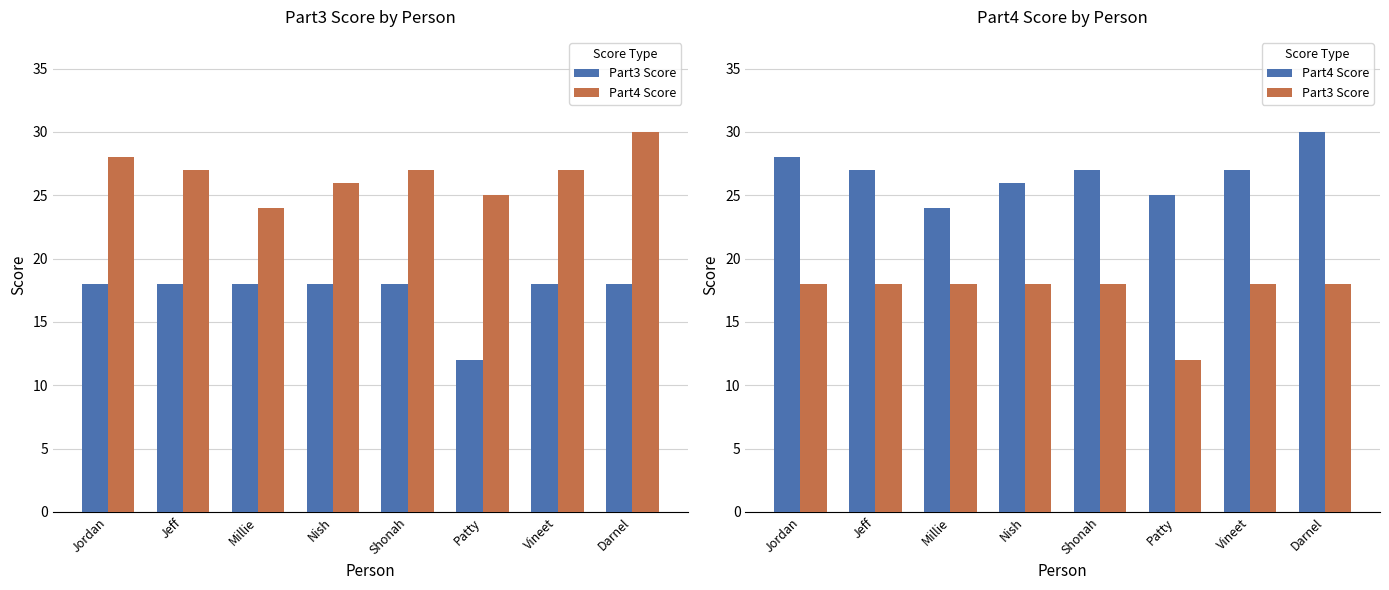

Between Jordan and Darnel, which series saw the biggest shift?

Part4 Score